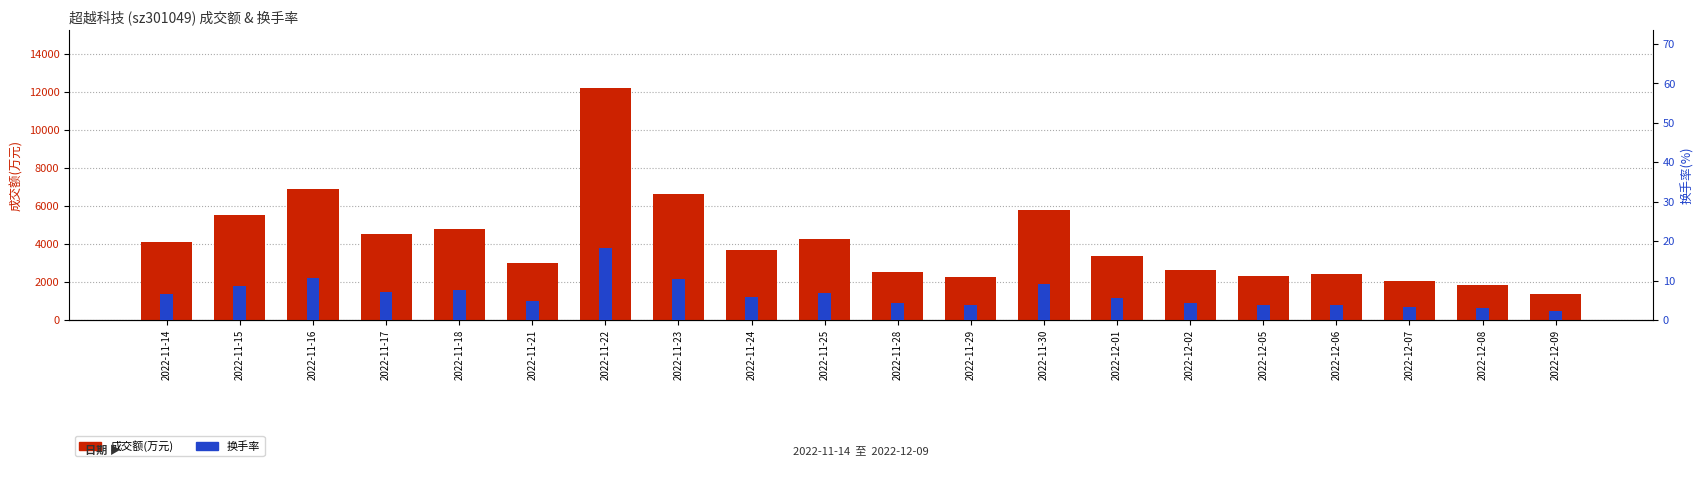

The value of 换手率 at 2022-12-08 is 3.0. True or false?

True